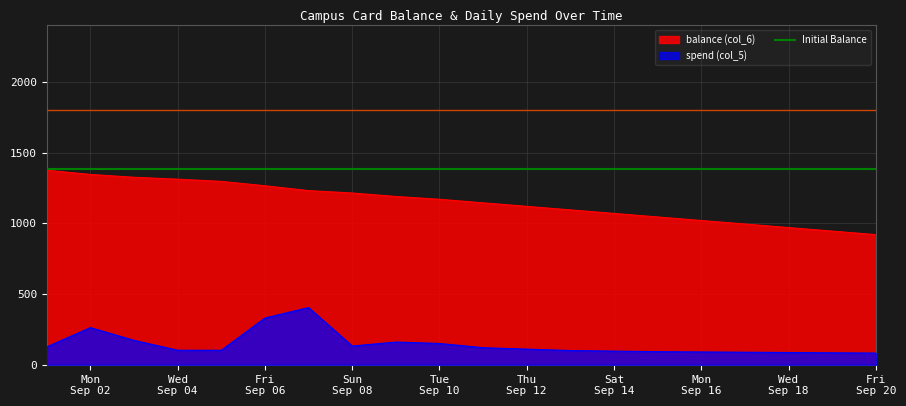

What is the maximum value for balance (col_6)?

1375.7